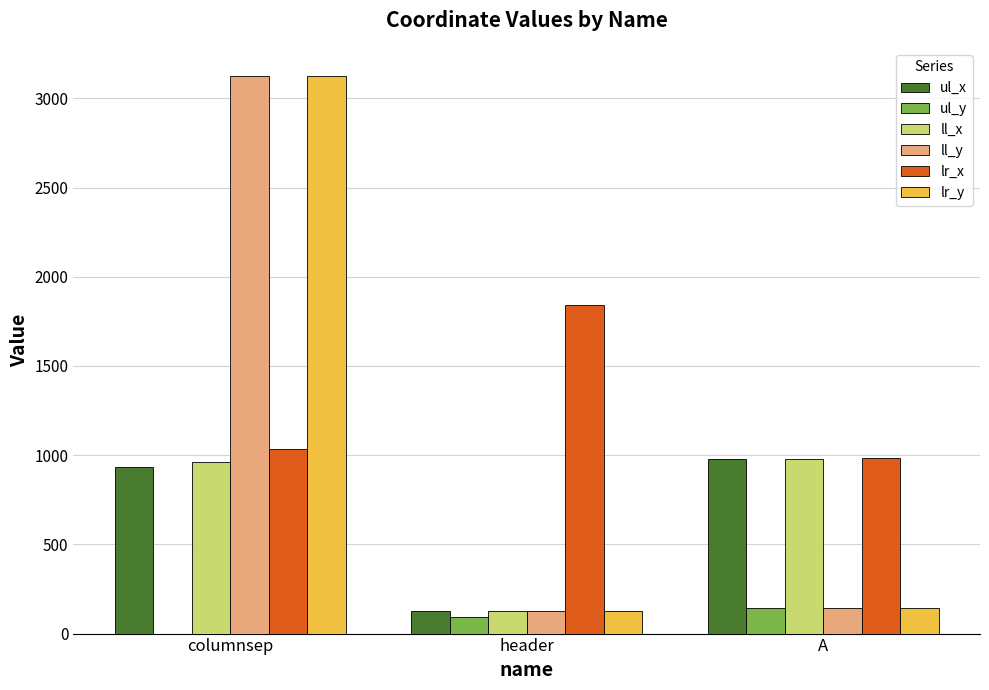

Are the bars horizontal?

No